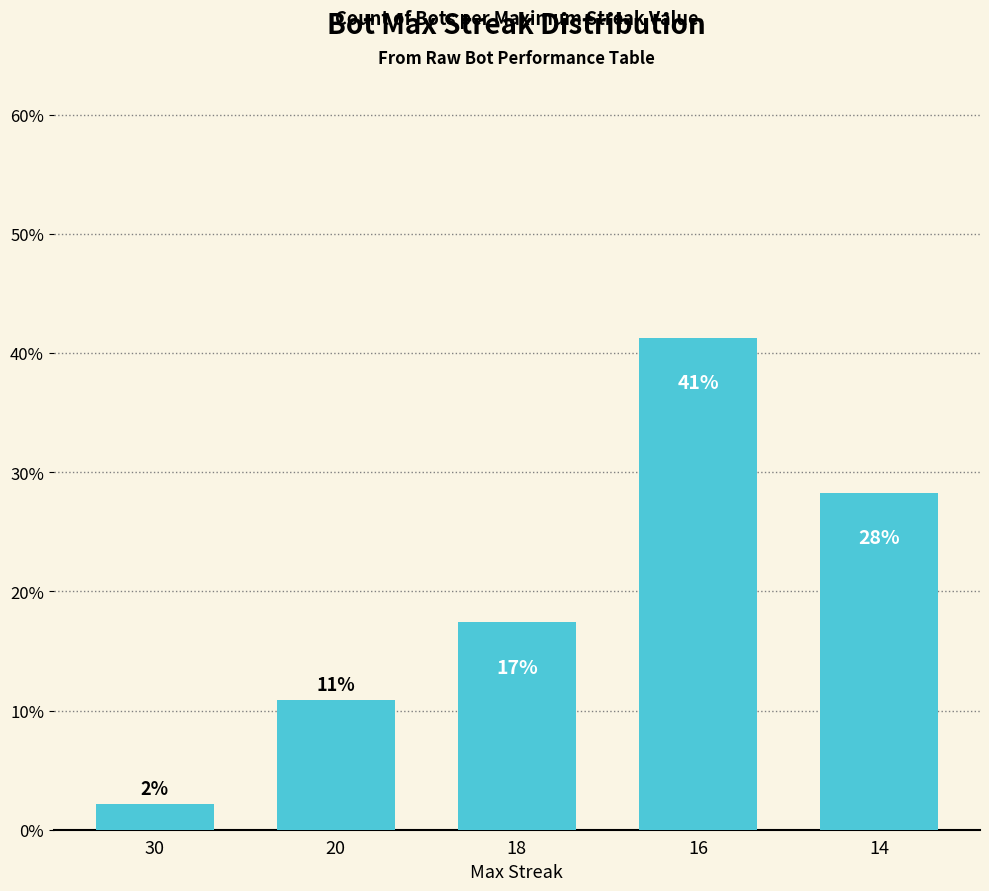

Between 18 and 14, which is larger?

14